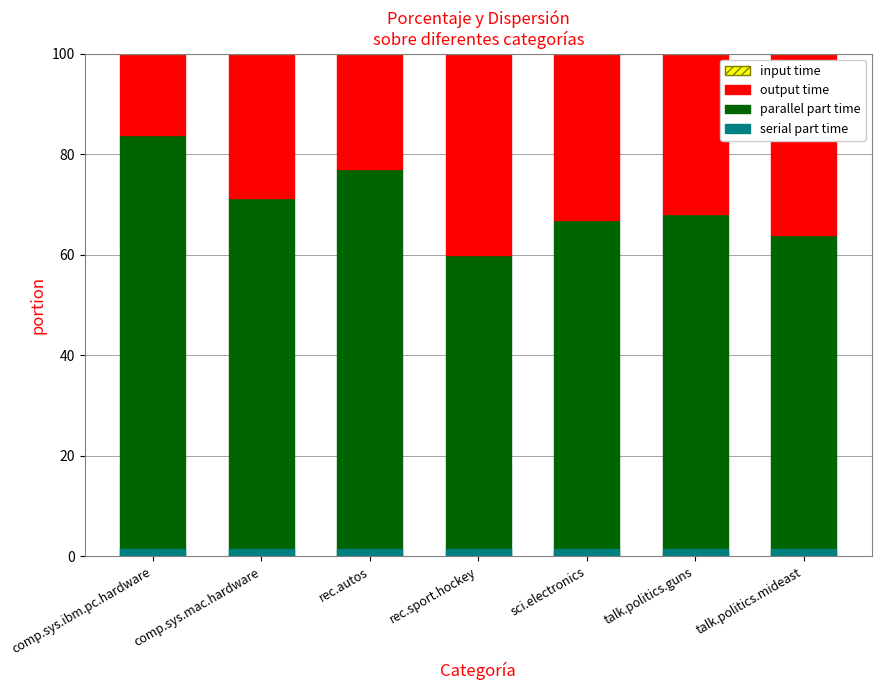

What is the sum of all output time values?

209.0